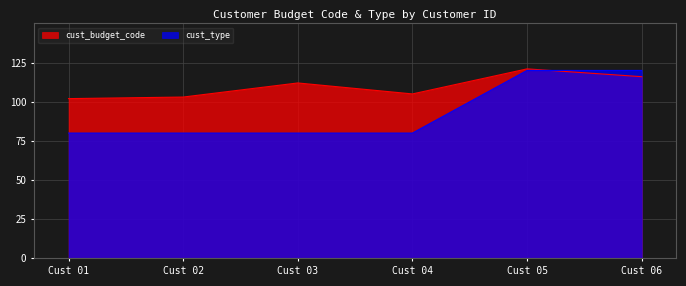

What is the value of the cust_type point at the 2nd from the left?

80